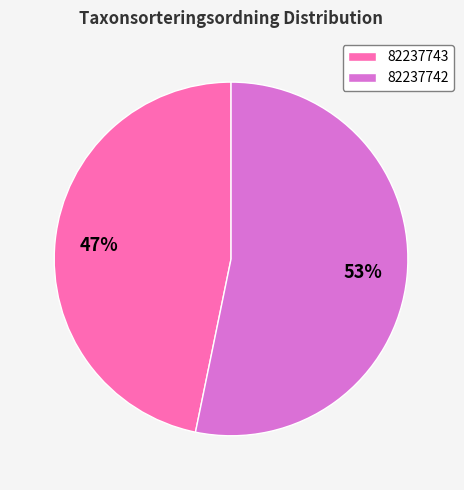

To the nearest percent, what portion does 82237743 represent?

47%